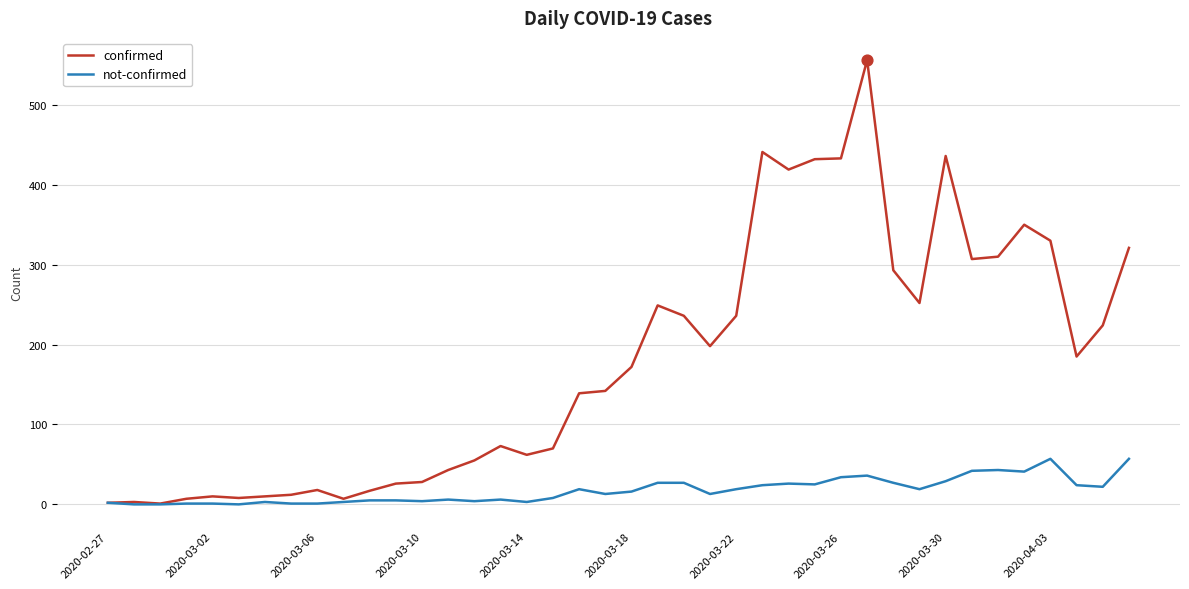

At how many categories does at least one series exceed 108?

22